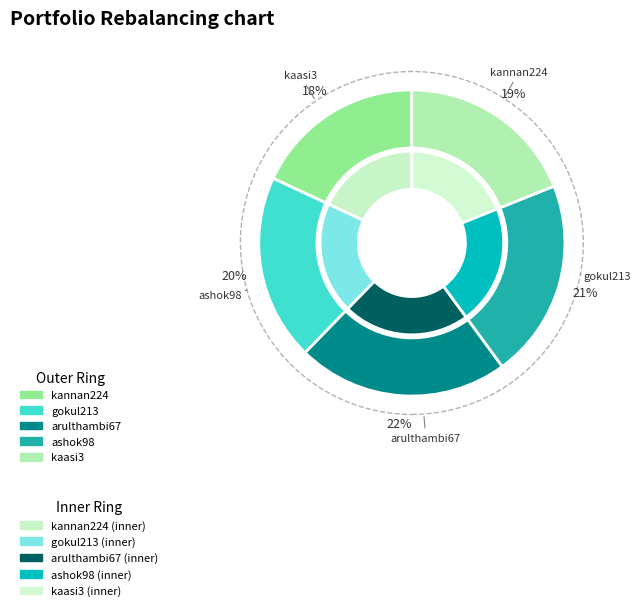

Is it true that kannan224 is 12% of the pie?

False